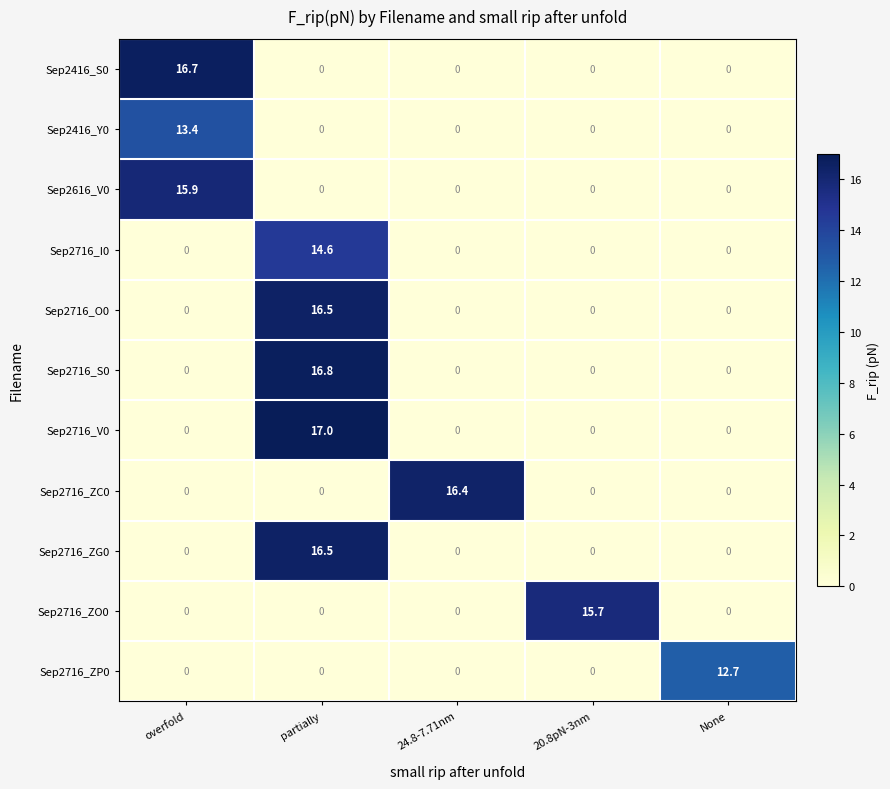

Is it true that Sep2716_ZG0 equals 7.0 at 20.8pN-3nm?

False